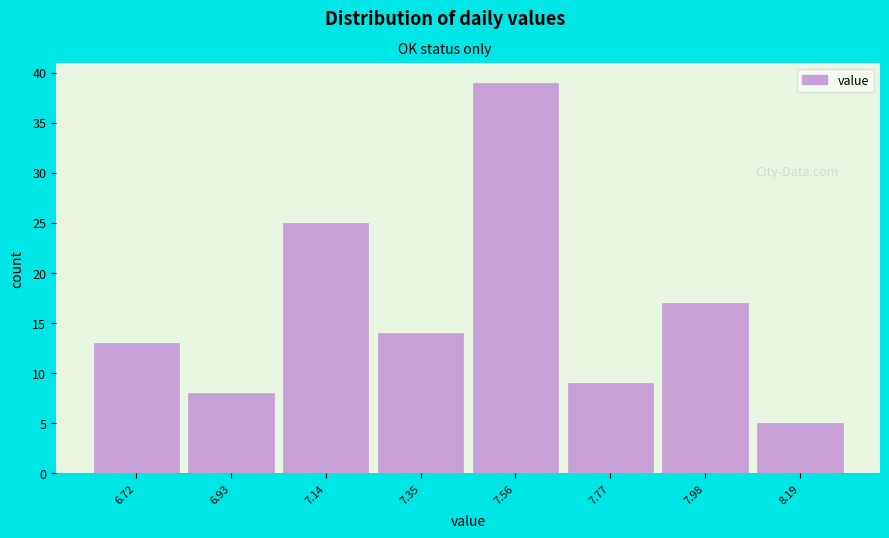

Which range on the x-axis has the tallest bar?

7.45 to 7.65